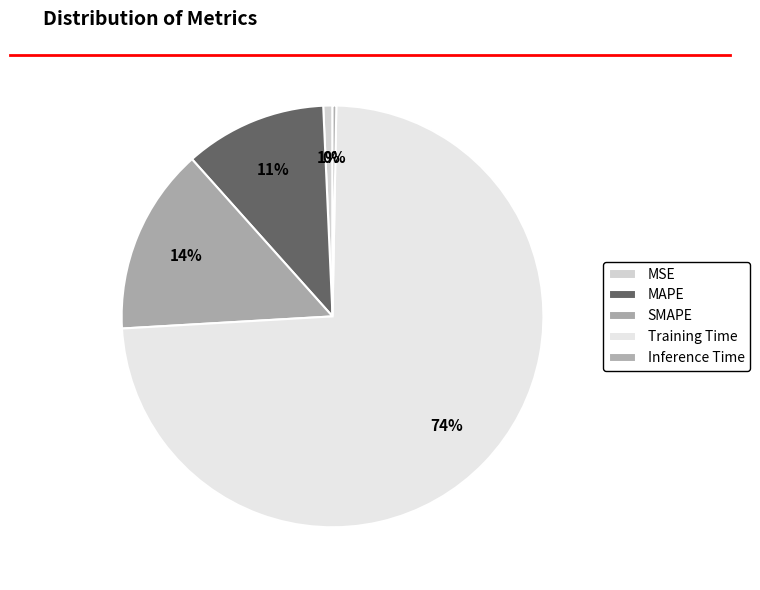

Is Training Time the majority of the pie?

Yes